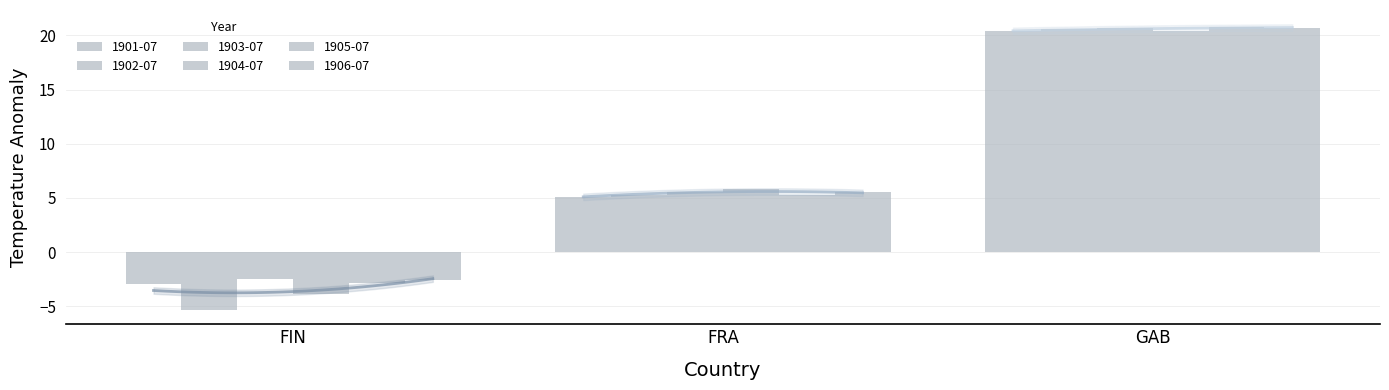

Which category has the highest value in the 1902-07 series?

GAB